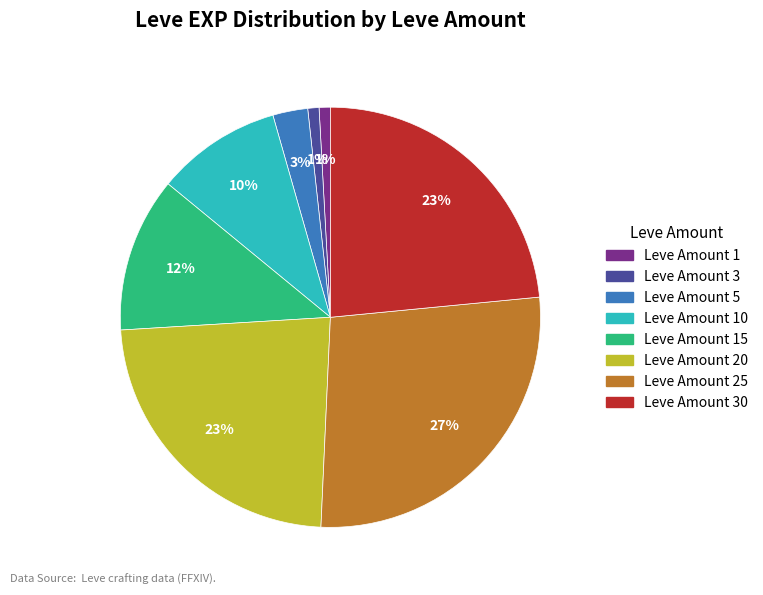

To the nearest percent, what is the difference between the largest and smallest slice percentages?

26%